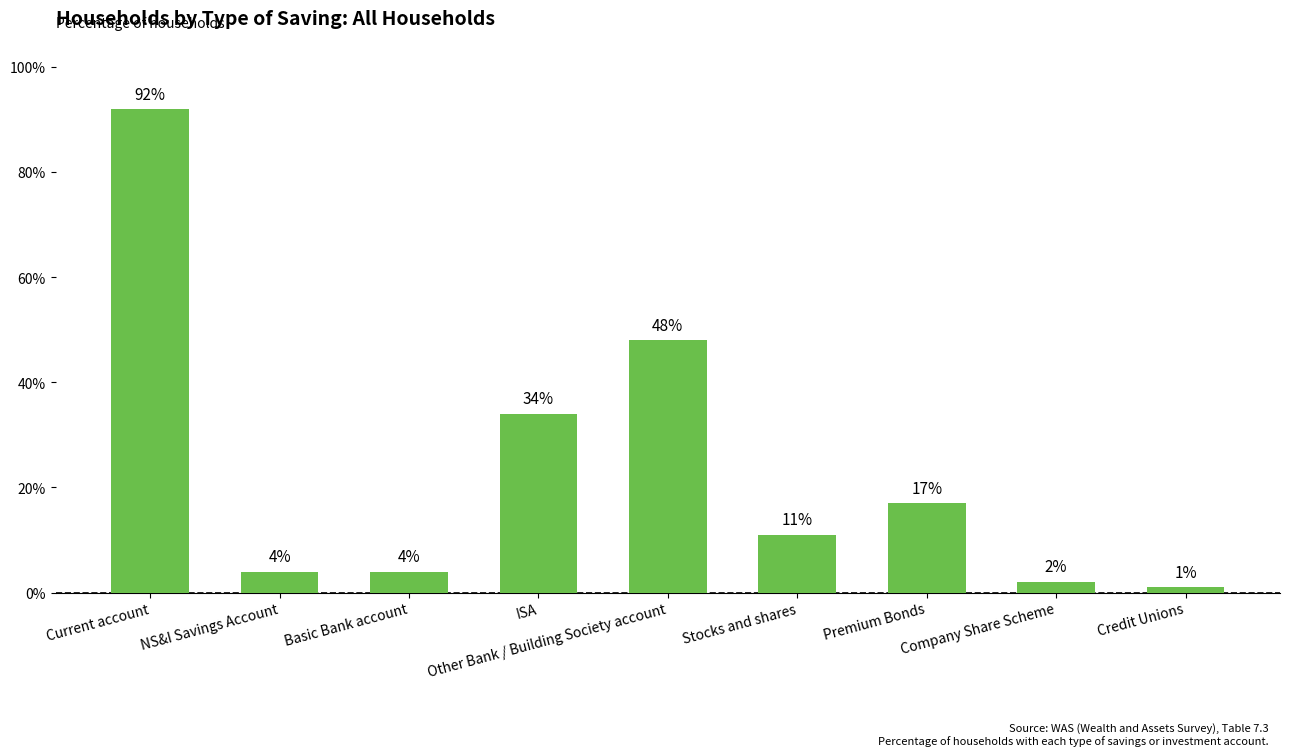

Are the bars grouped side by side (vs. stacked)?

No